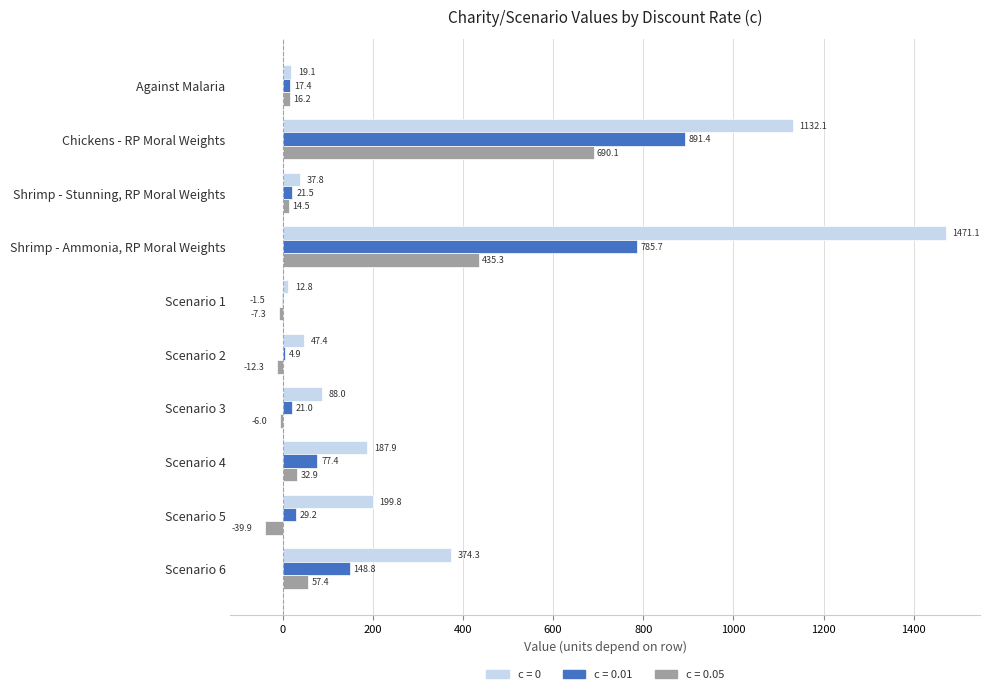

What is the sum of all c = 0.05 values?

1180.9